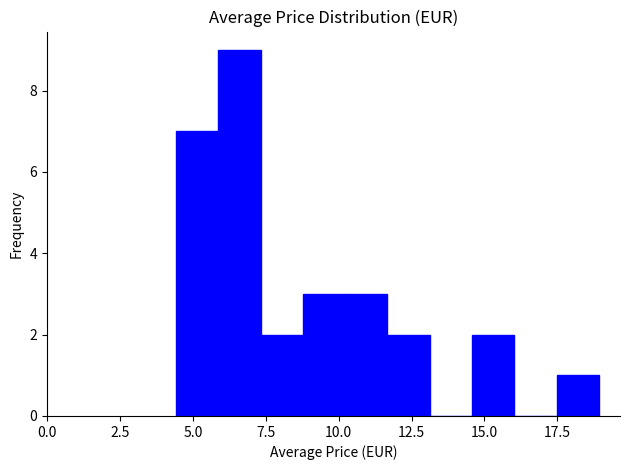

Read against the x-axis, roughly where is the centre of the tallest bar?

6.5